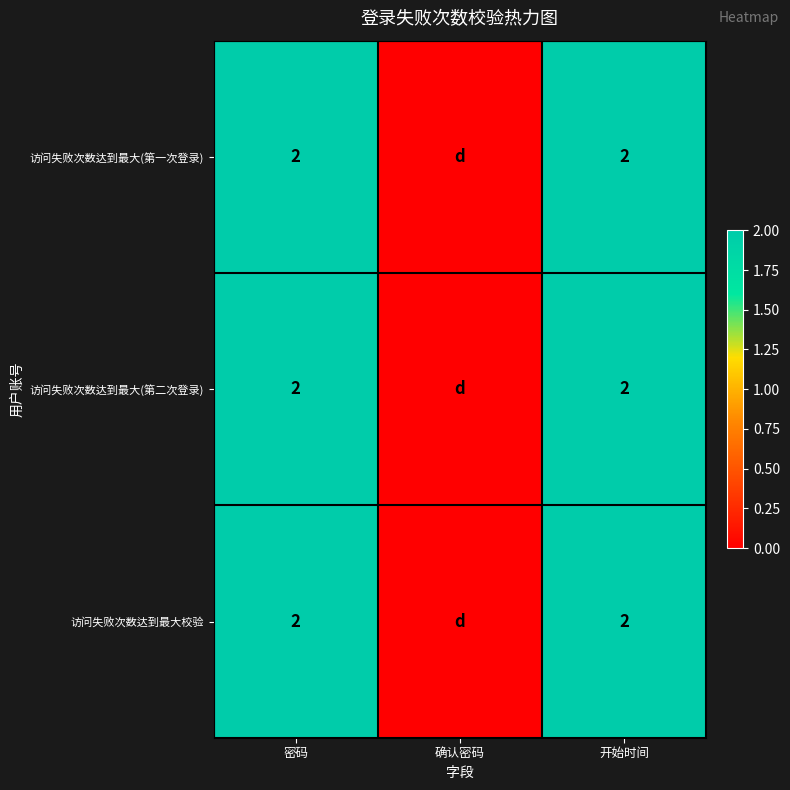

The value of 访问失败次数达到最大(第二次登录) at 开始时间 is 2. True or false?

True